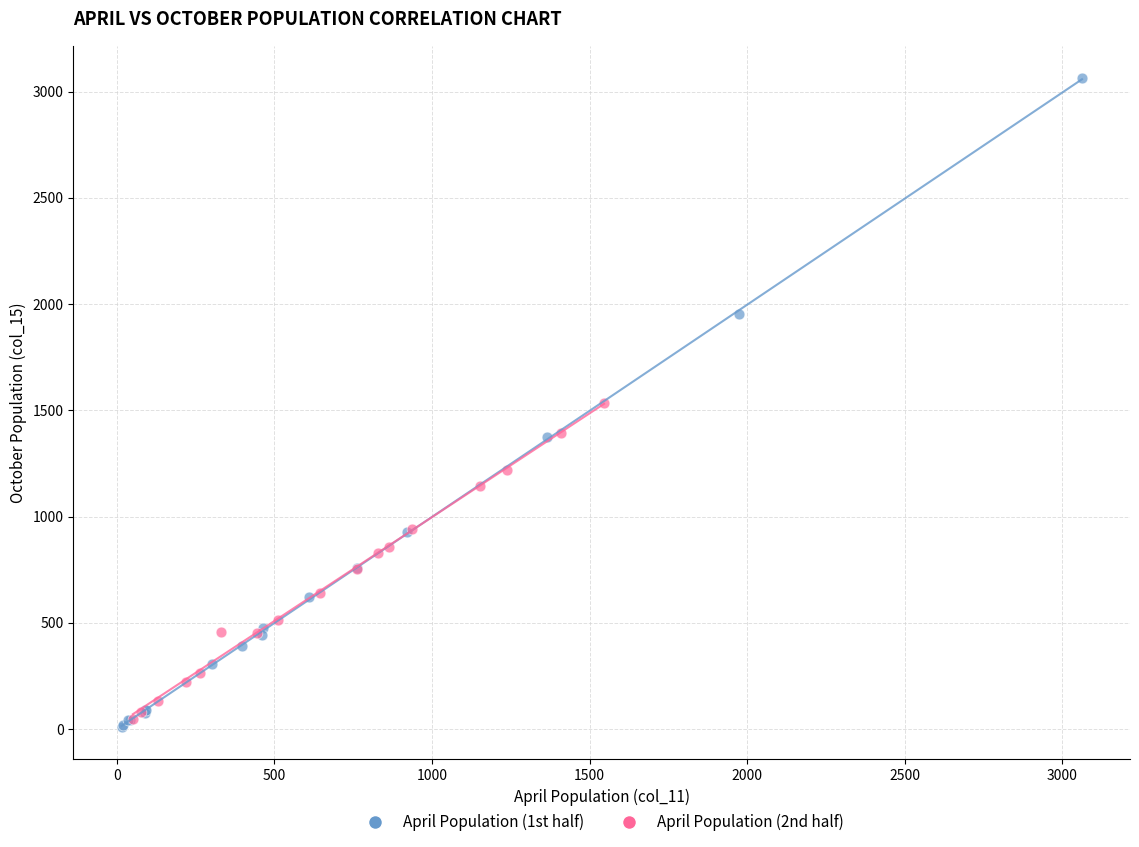

Which series reaches the minimum Y coordinate?

April Population (1st half)